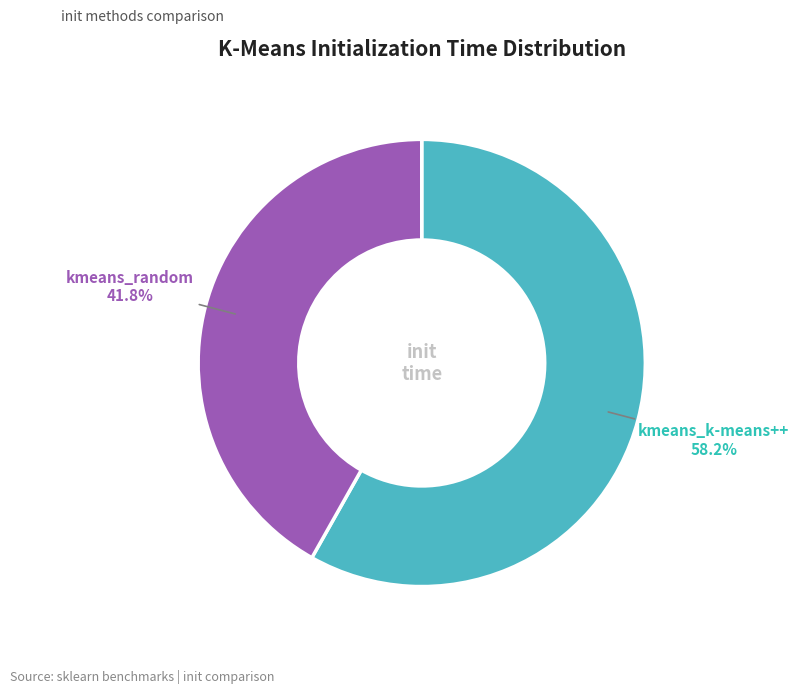

How many slices are in this pie chart?

2